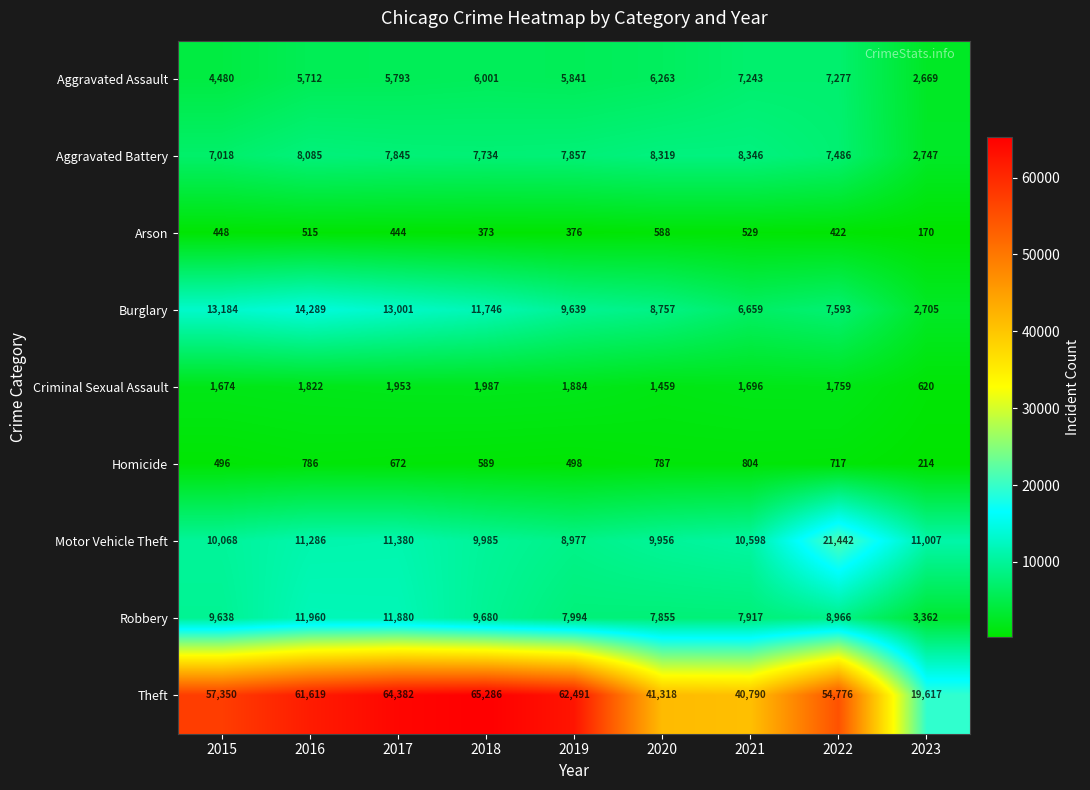

What is the difference between the maximum and minimum values in the Aggravated Battery series?

5599